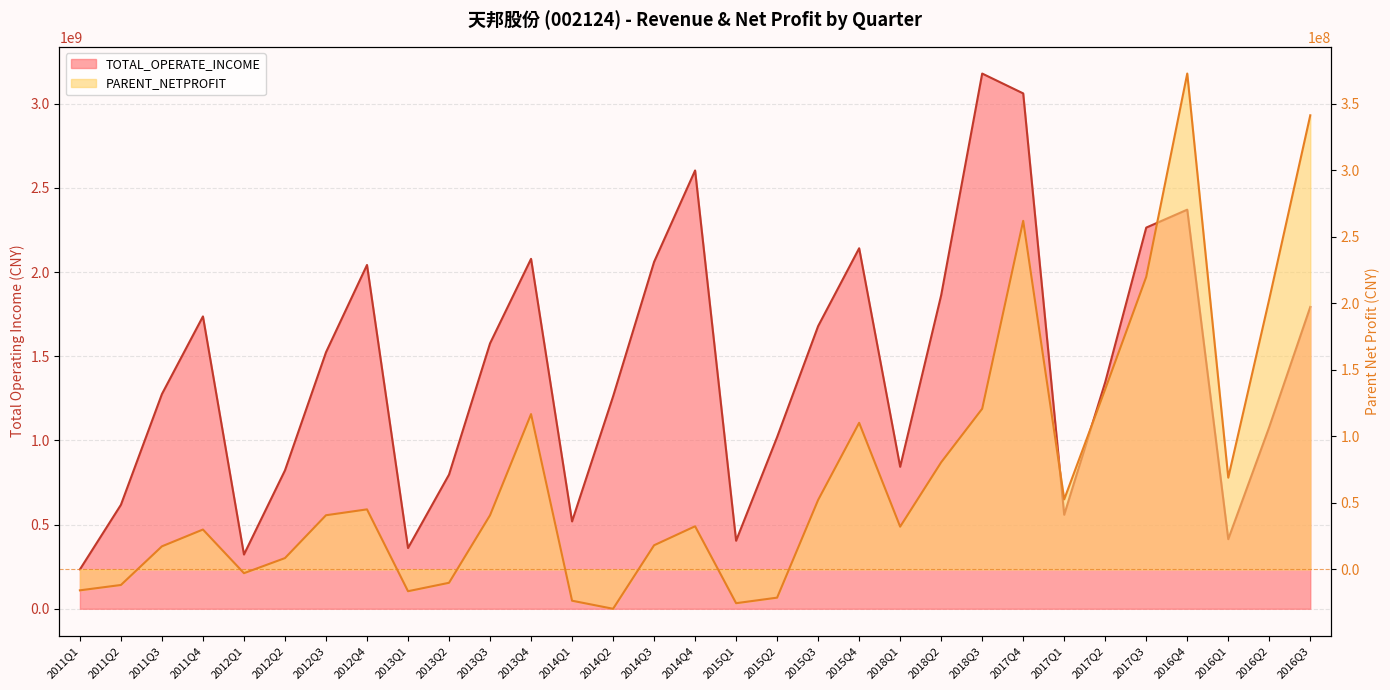

What is the spread (max minus min) of values at 2014Q1?

542474026.0